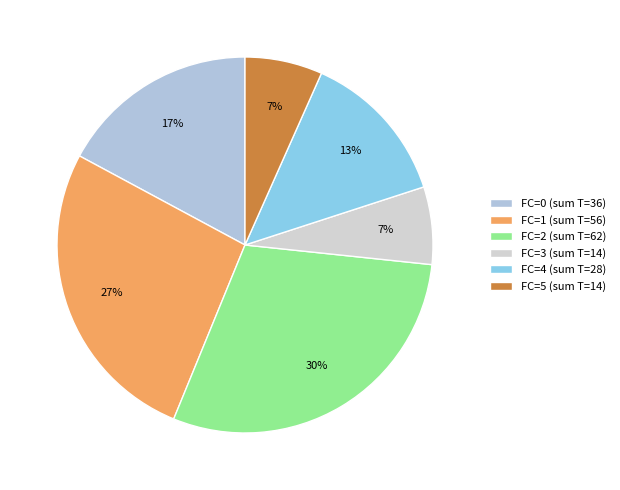

Between FC=5 and FC=1, which is larger?

FC=1